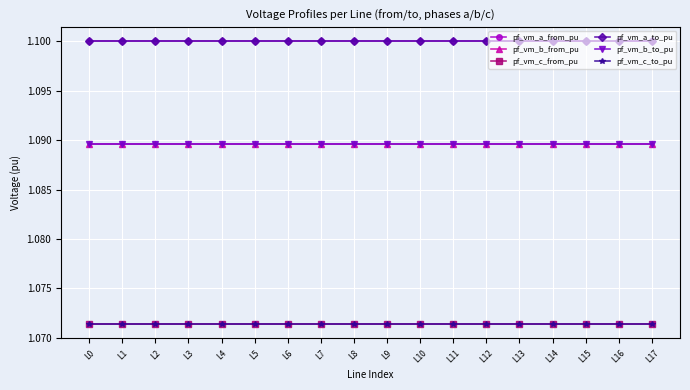

Is it true that pf_vm_b_to_pu equals 1.9 at L5?

False